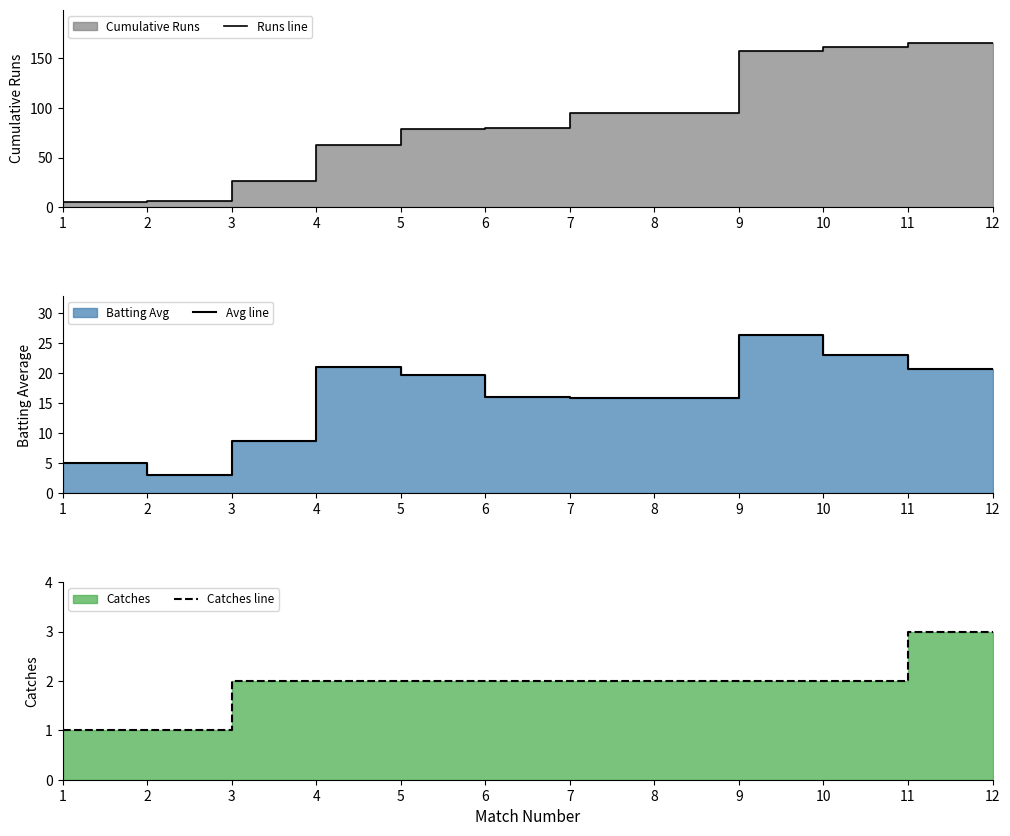

What is the value of the Runs line point at the 1st from the left?

5.0